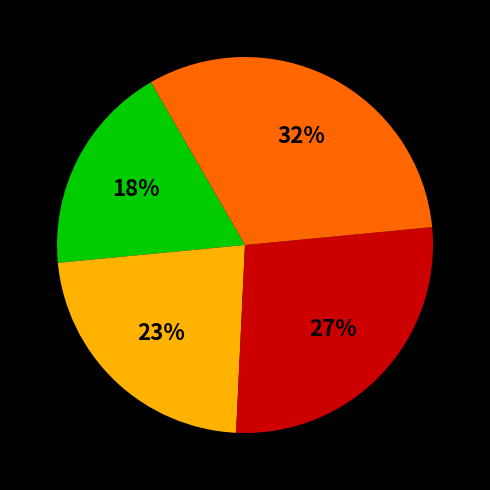

To the nearest percent, what is the difference between the largest and smallest slice percentages?

14%